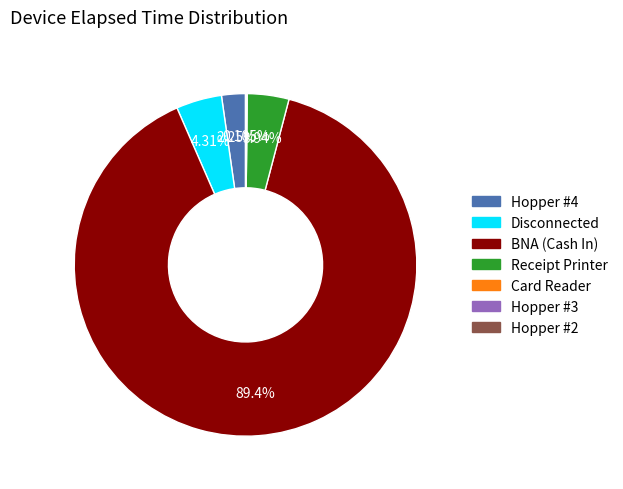

Which category has the biggest portion of the pie?

BNA (Cash In)